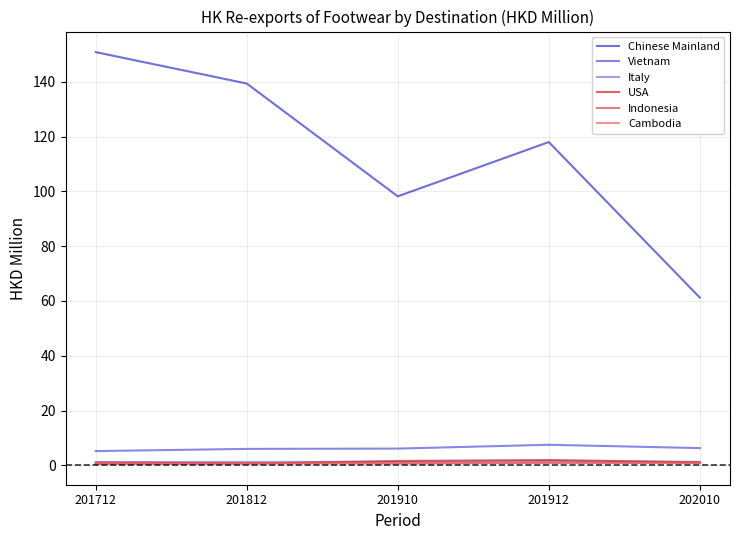

True or false: Chinese Mainland has a value of 98.2 at 201910.

True